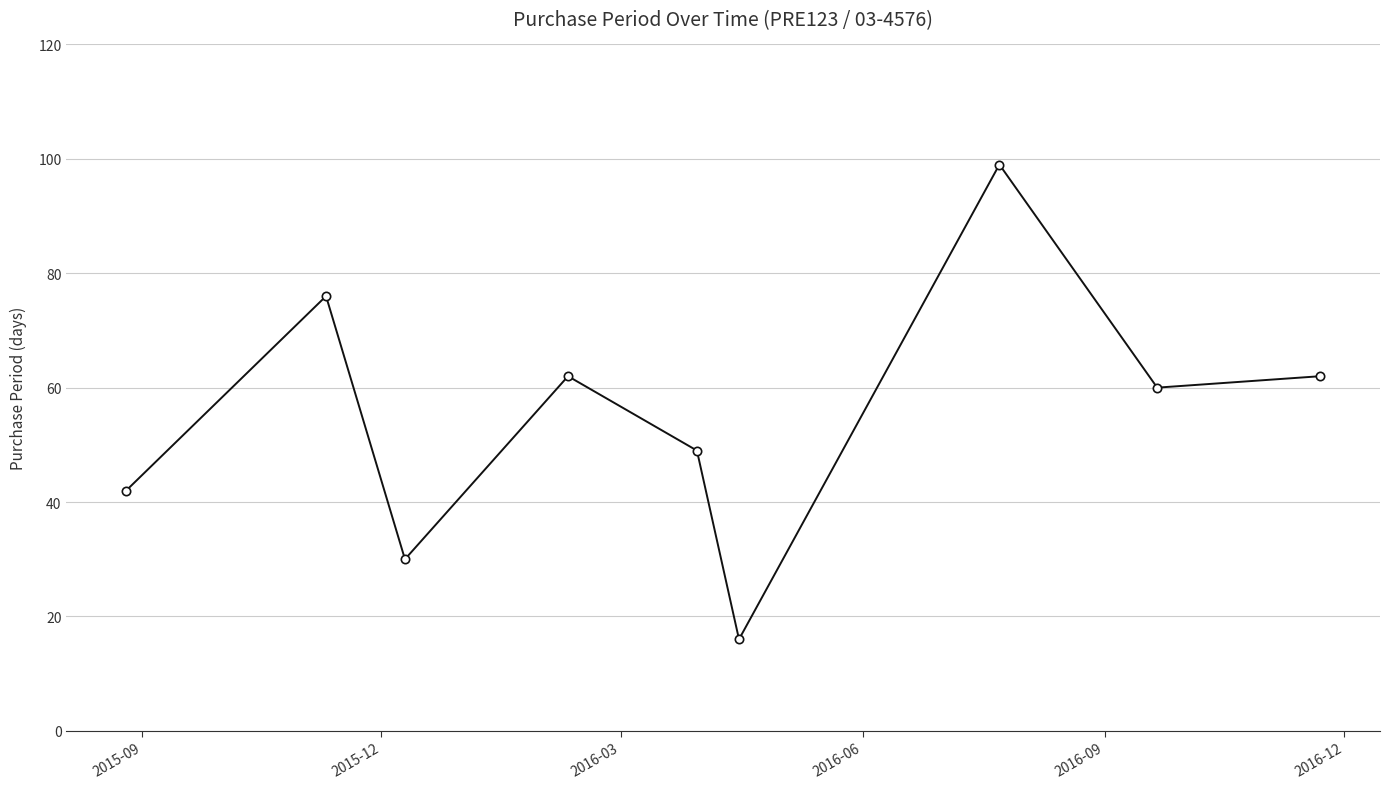

How many points are higher than both their immediate neighbors (excluding endpoints)?

3